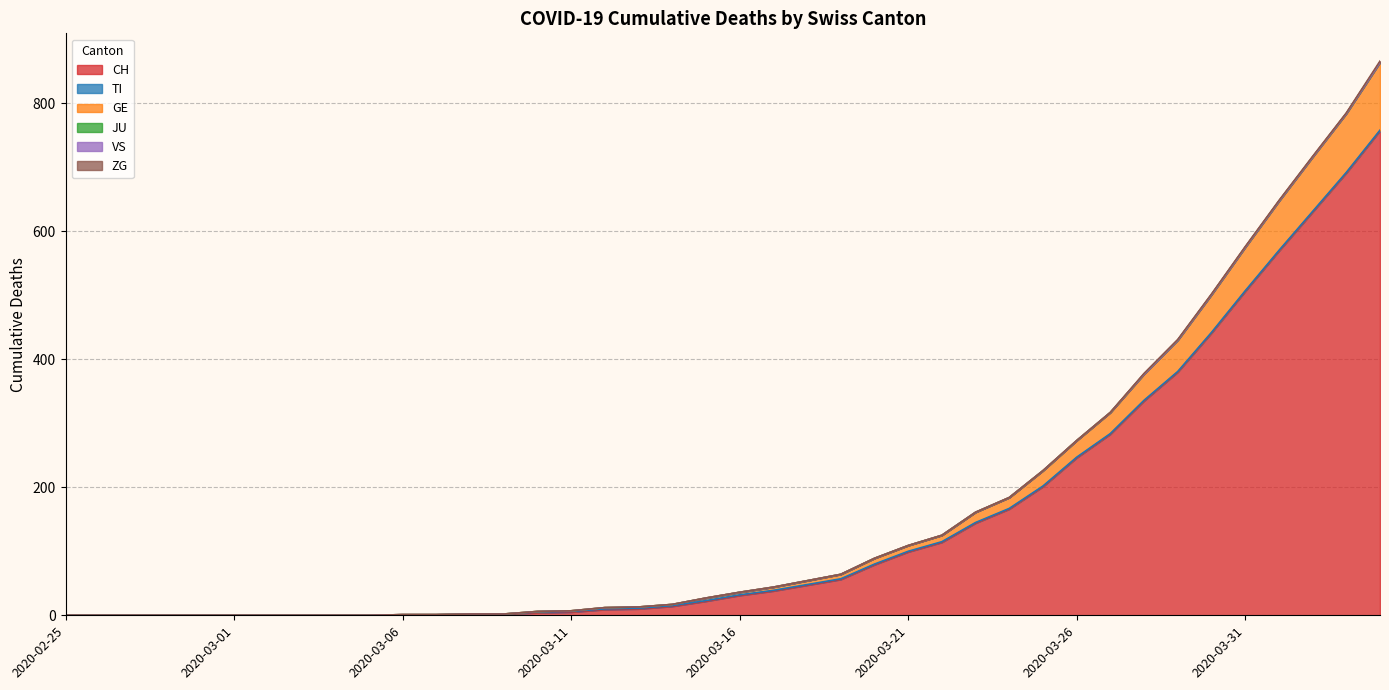

What is the difference between the maximum and minimum values in the ZG series?

2